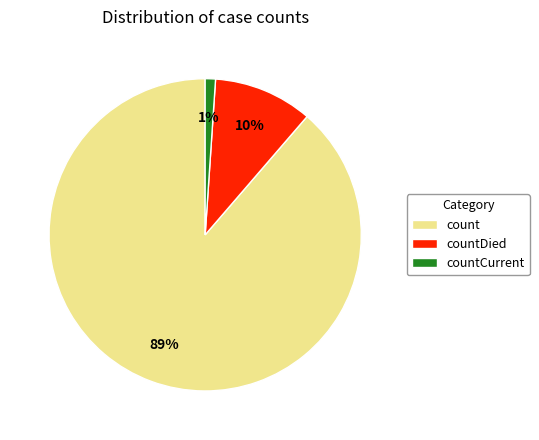

Which category has the biggest portion of the pie?

count